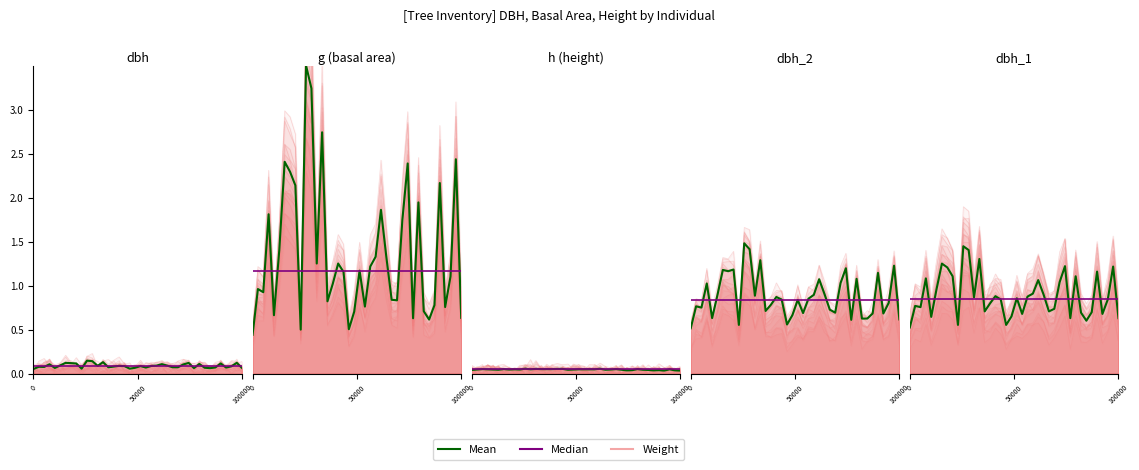

True or false: Median has more than 2 points higher than both neighbors.

False